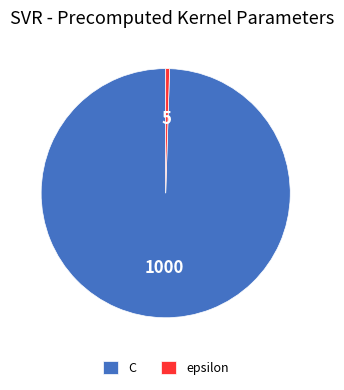

How many segments does this pie chart have?

2